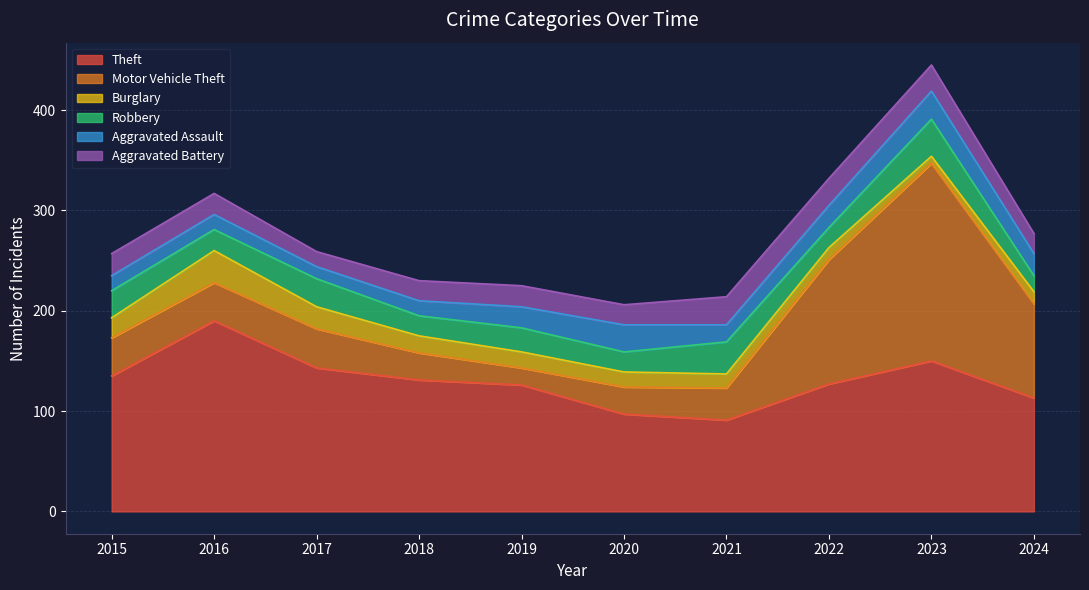

What is the sum of all Robbery values?

245